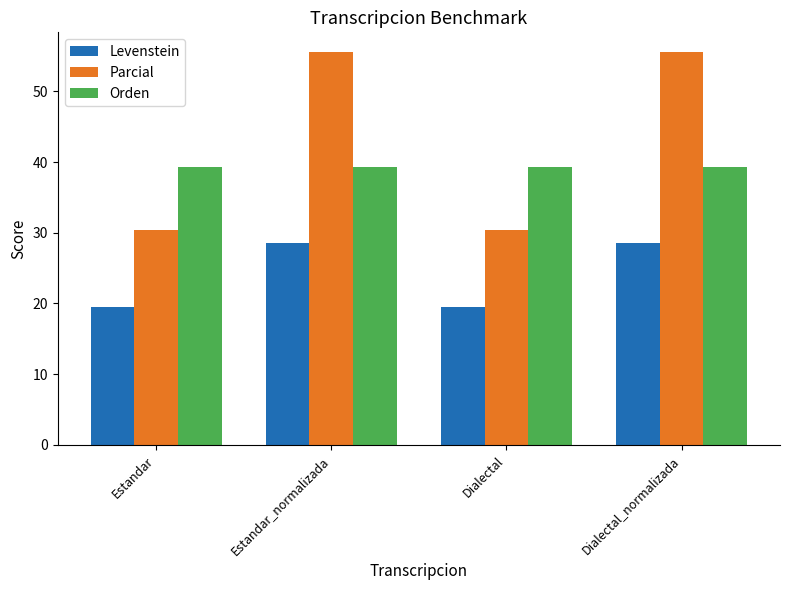

Rank the series at Estandar_normalizada from highest to lowest value.

Parcial, Orden, Levenstein